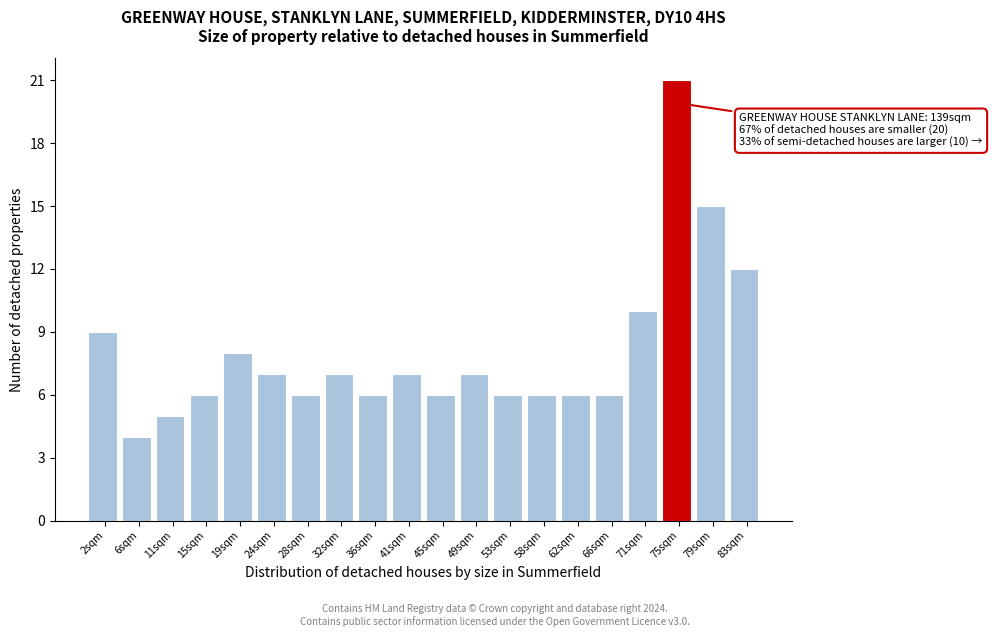

Over which range of the x-axis is the bar tallest?

72.5 to 77.0